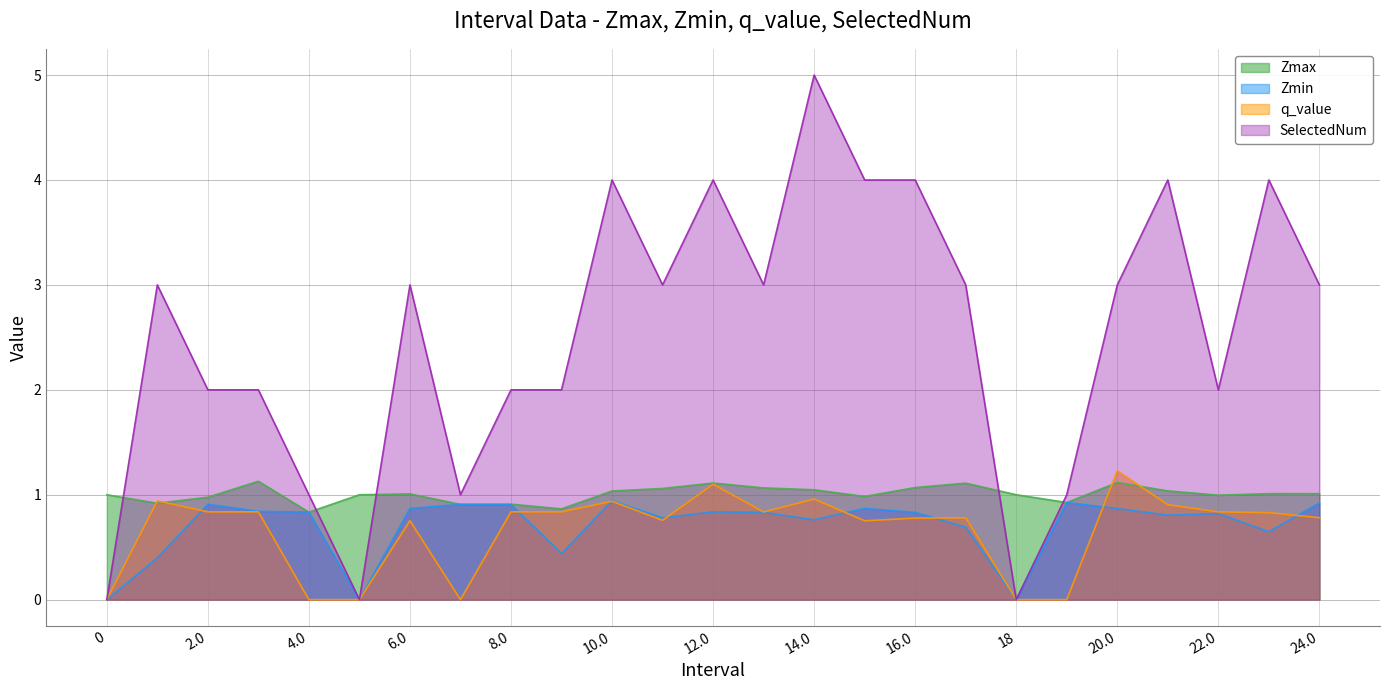

What are all the series names shown in the legend?

Zmax, Zmin, q_value, SelectedNum